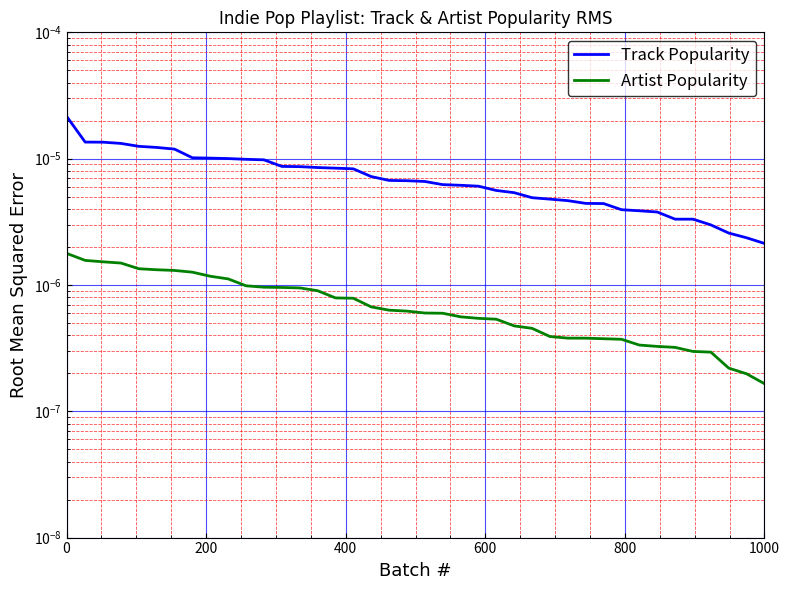

True or false: Artist Popularity and Track Popularity cross at least once.

False